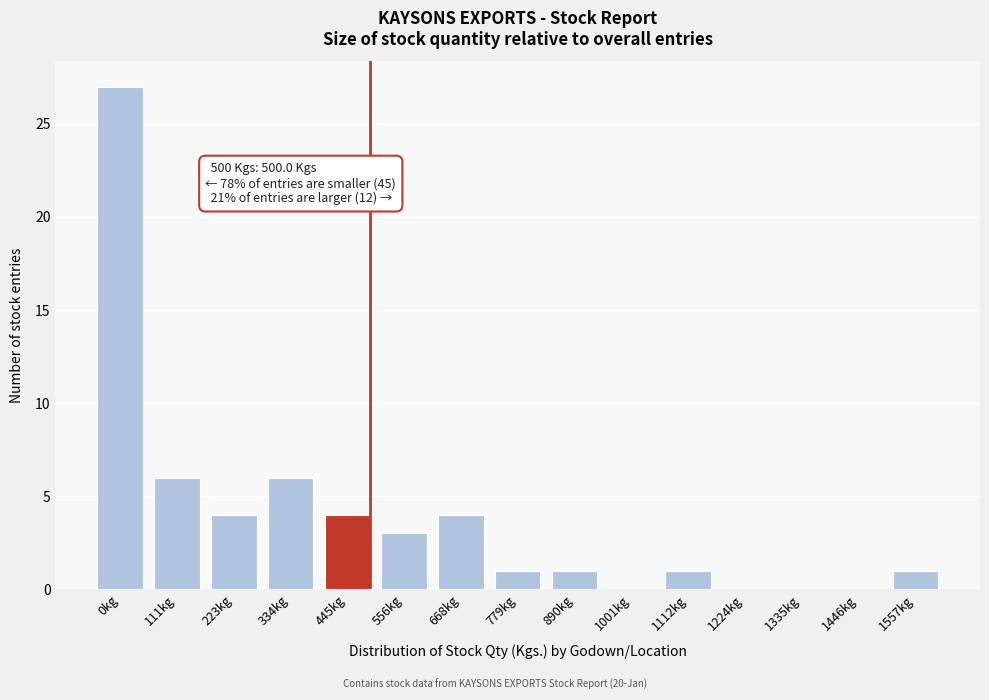

Reading left to right, transcribe all the data shown in this chart.

0kg=27	111kg=6	223kg=4	334kg=6	445kg=4	556kg=3	668kg=4	779kg=1	890kg=1	1001kg=0	1112kg=1	1224kg=0	1335kg=0	1446kg=0	1557kg=1